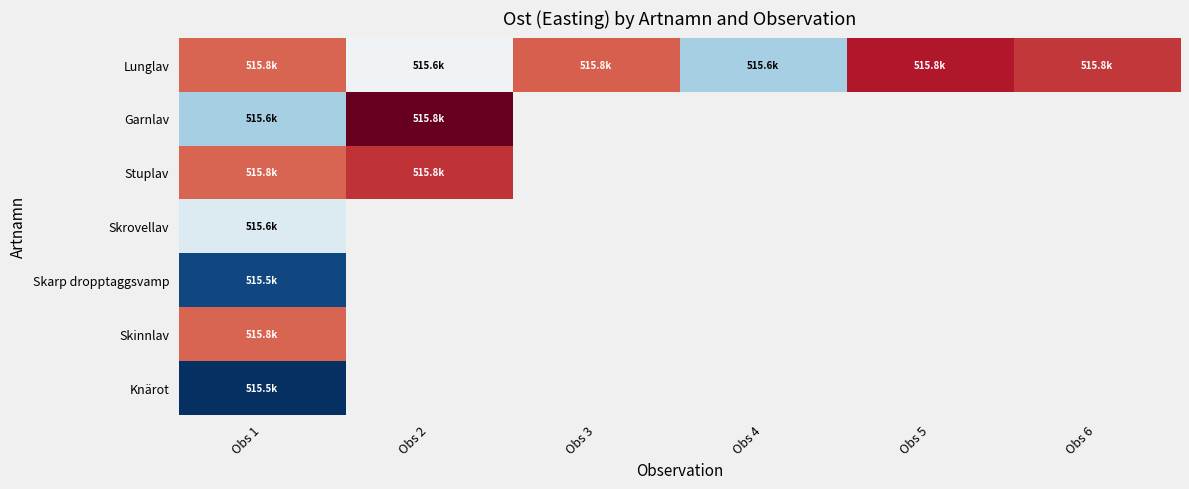

What is the difference between the highest and lowest values at Obs 2?

192.8